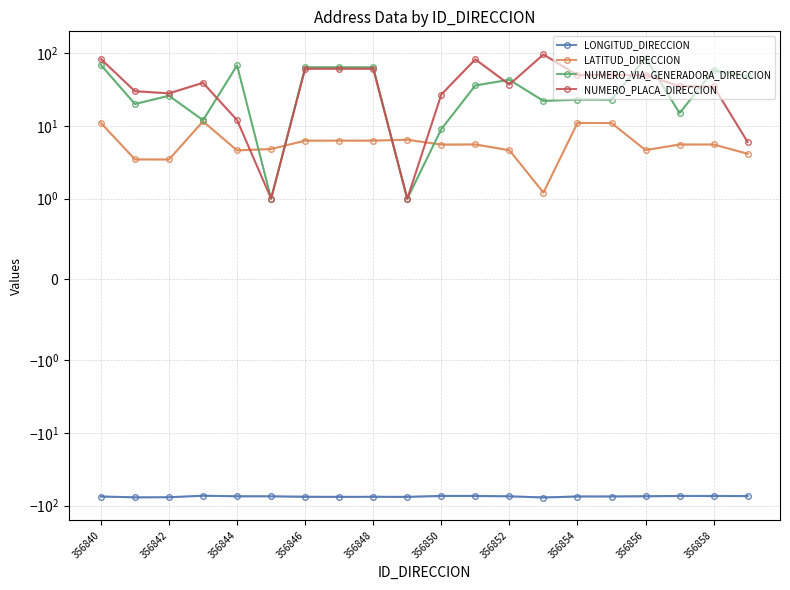

True or false: LATITUD_DIRECCION has more than 0 interior local peaks.

True